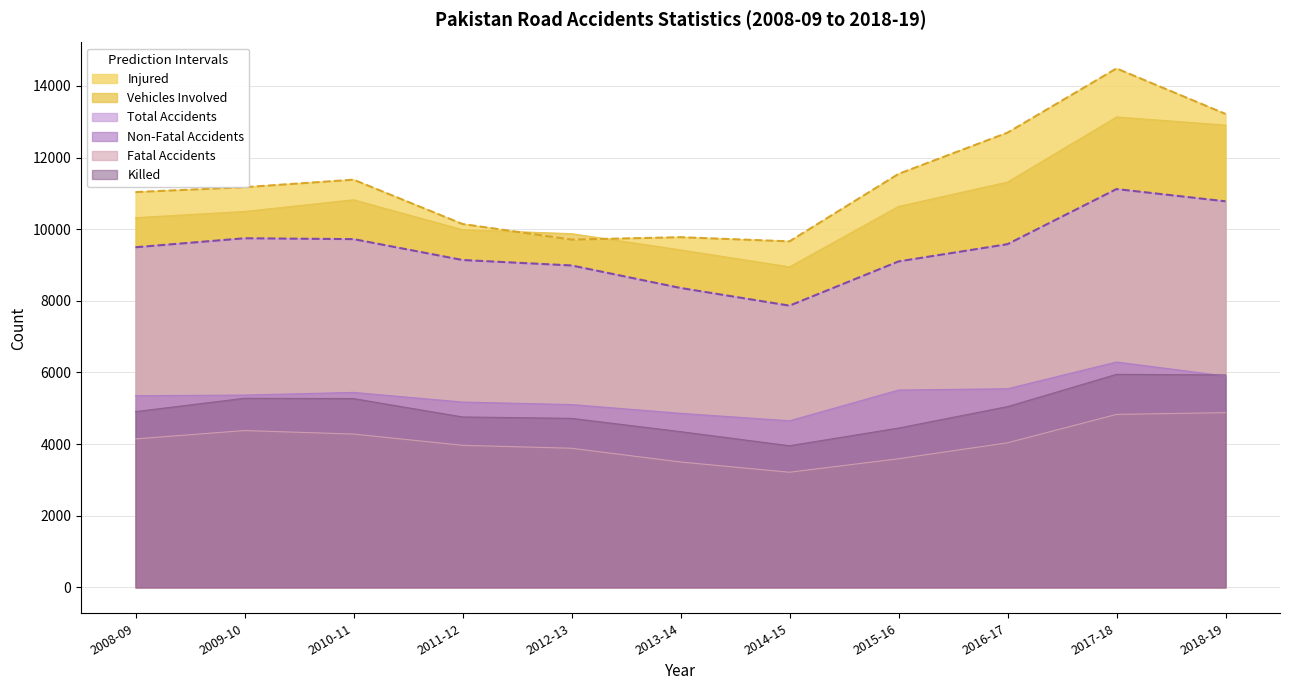

True or false: Total Accidents and Killed intersect in this chart.

False